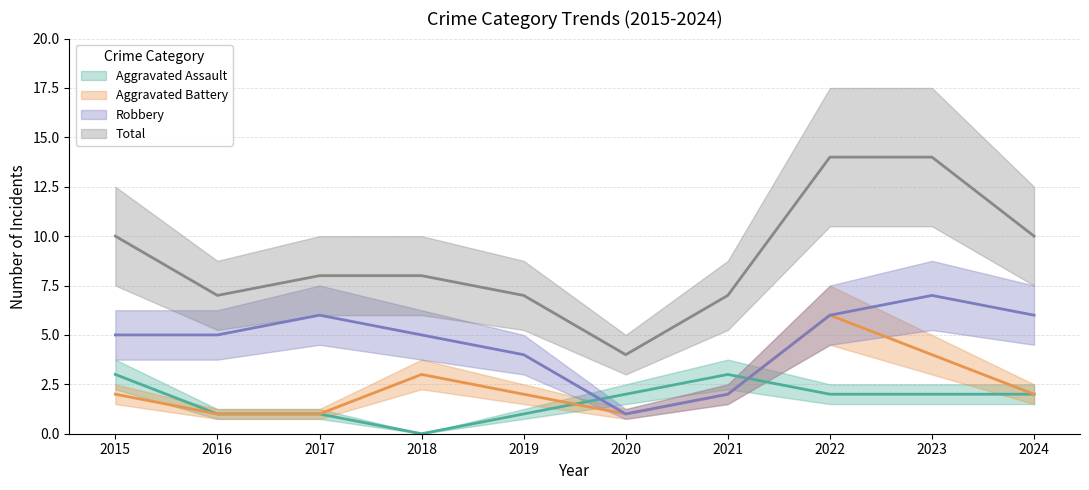

Reading right to left, transcribe all the data shown in this chart.

Aggravated Assault: 2	2	2	3	2	1	0	1	1	3
Aggravated Battery: 2	4	6	2	1	2	3	1	1	2
Robbery: 6	7	6	2	1	4	5	6	5	5
Total: 10	14	14	7	4	7	8	8	7	10